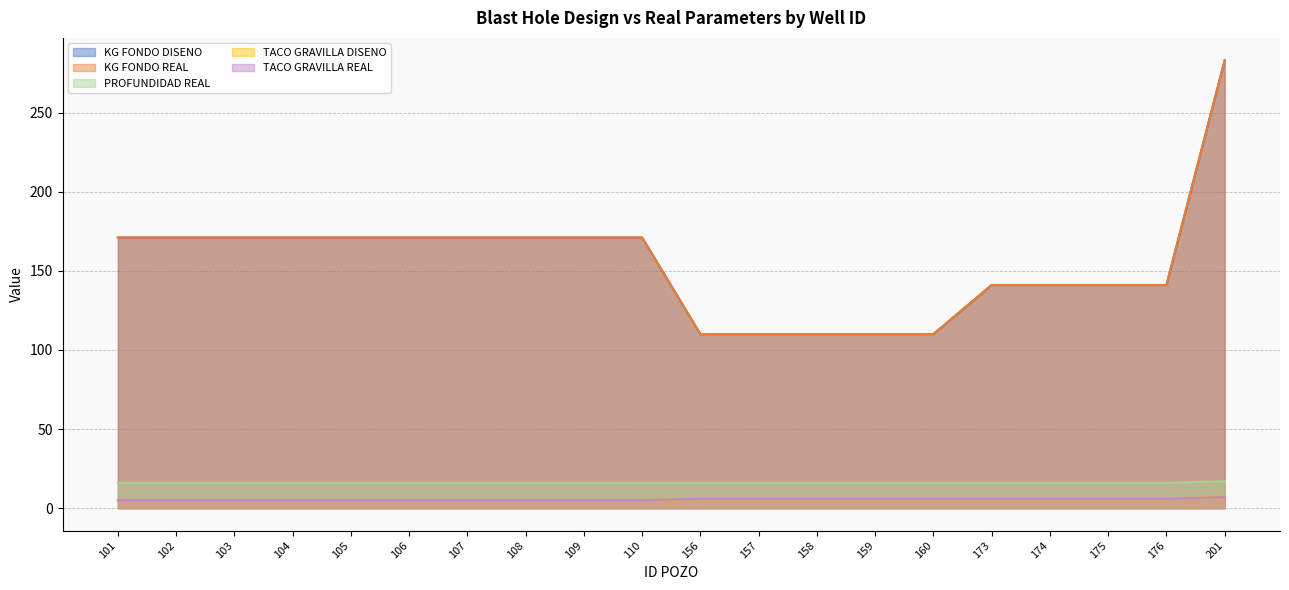

What is the sum of the PROFUNDIDAD REAL values at 159 and 173?

32